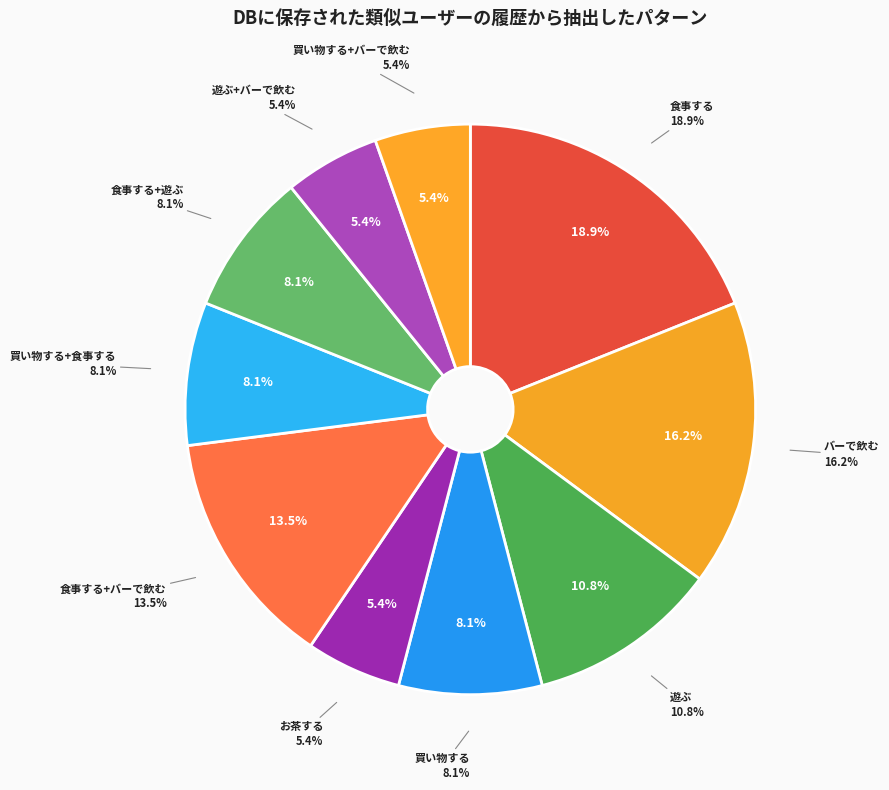

The 遊ぶ+バーで飲む slice represents 1% of the pie. True or false?

False